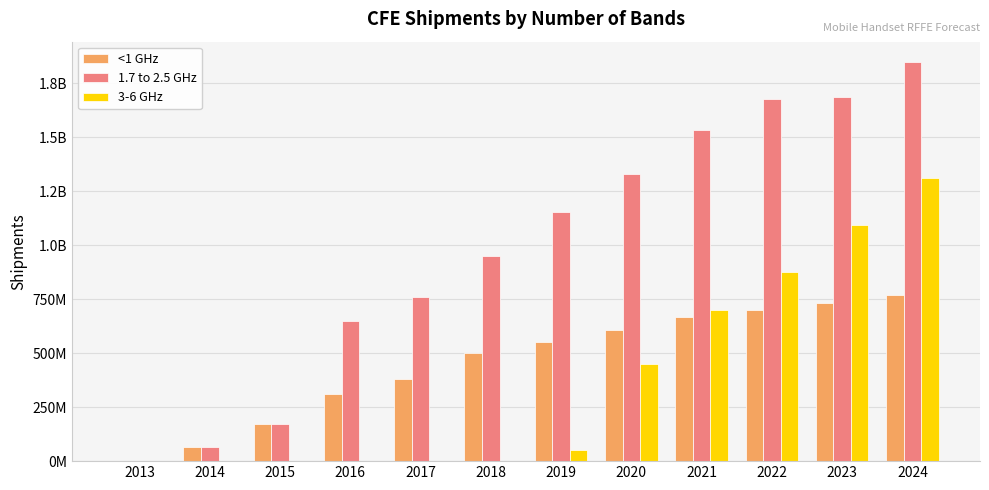

What are all the series names shown in the legend?

<1 GHz, 1.7 to 2.5 GHz, 3-6 GHz